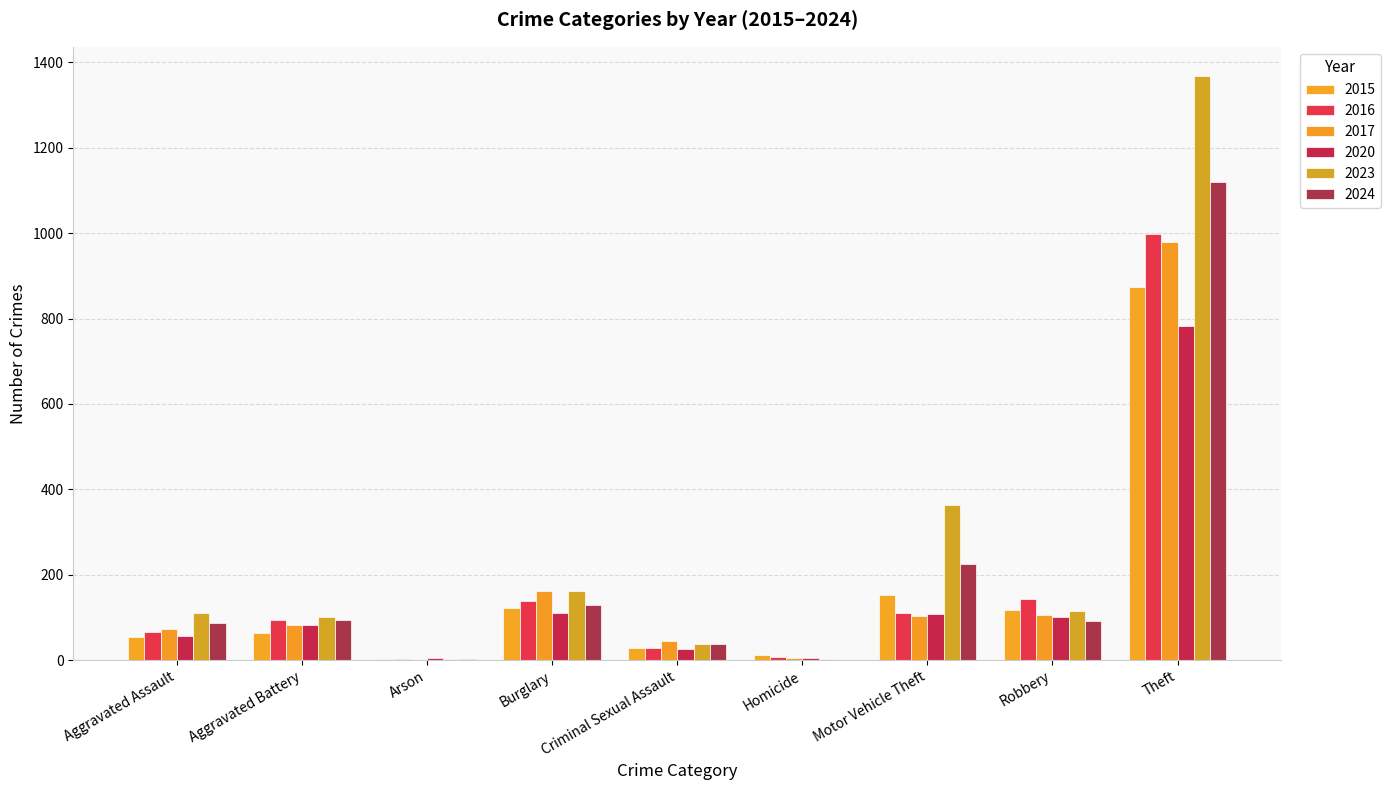

What is the value of the 2020 bar at the 5th from the left?

27